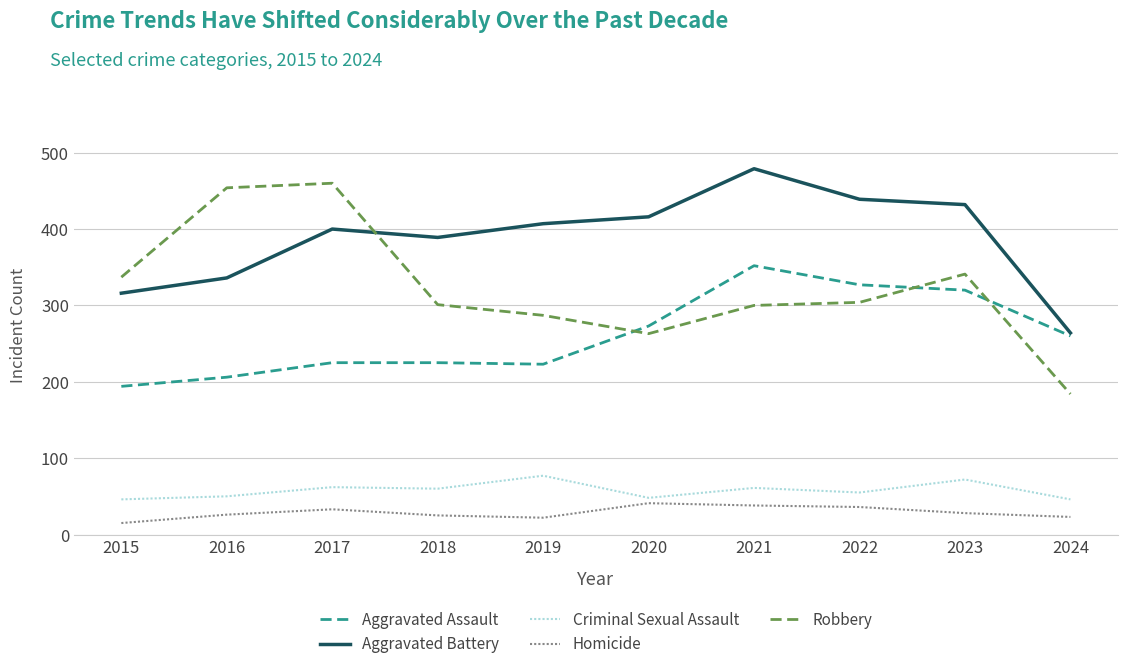

What is the greatest value displayed?

479